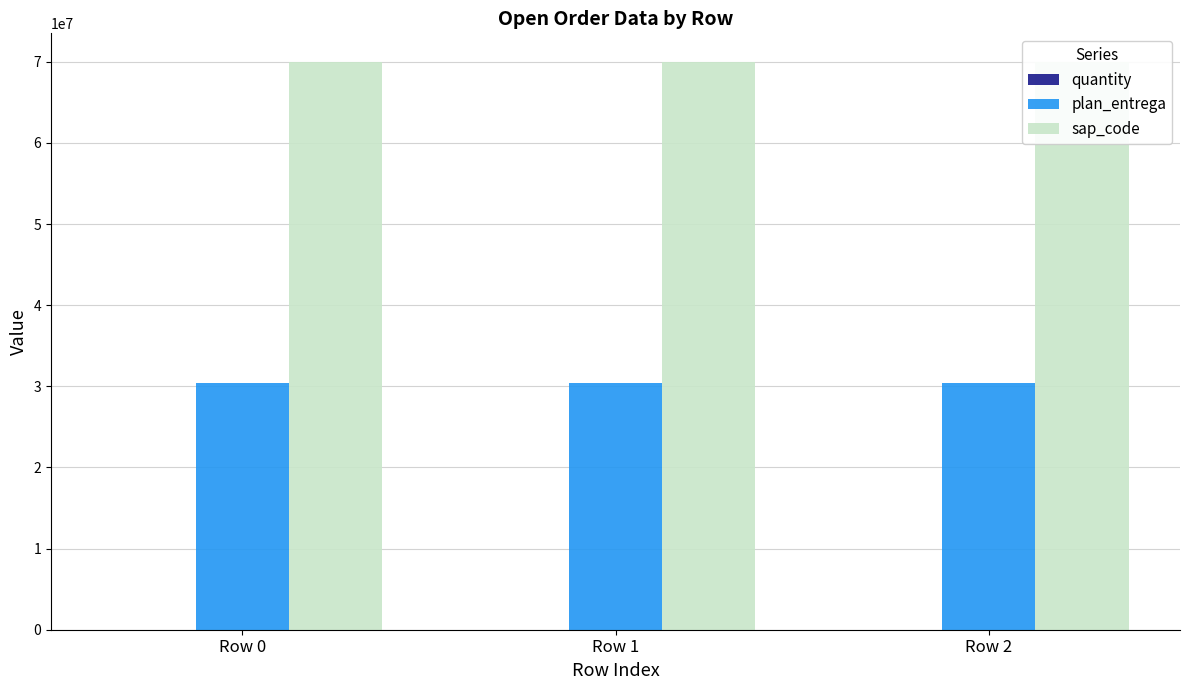

What are all the series names shown in the legend?

quantity, plan_entrega, sap_code